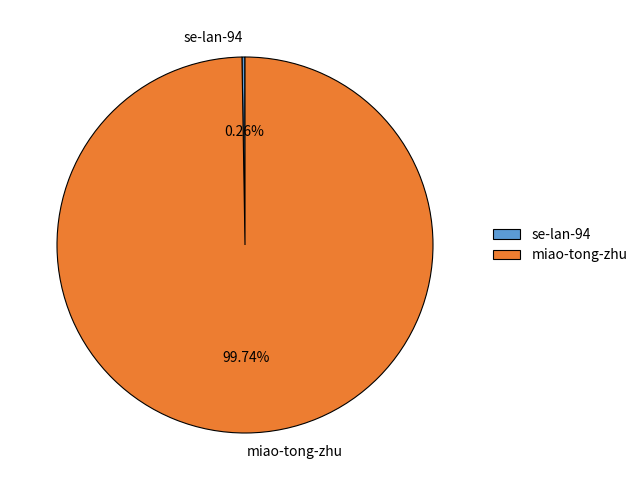

What percentage is the miao-tong-zhu slice, to the nearest percent?

100%